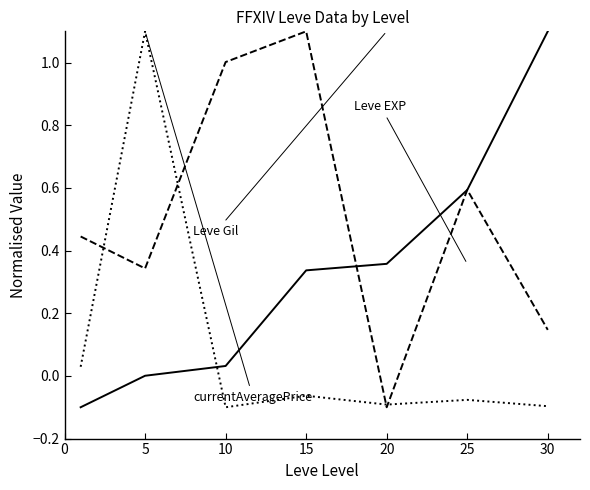

Does the chart have visible grid lines?

No